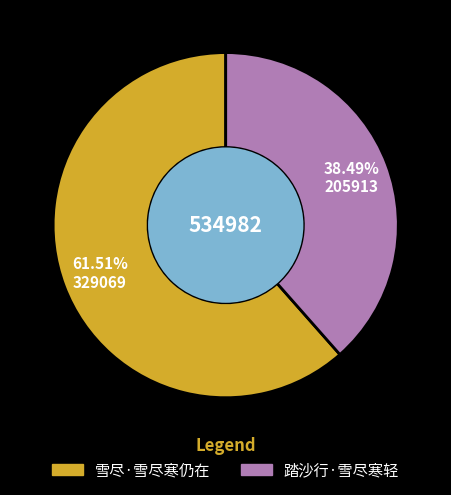

To the nearest percent, what is the average slice percentage?

50%